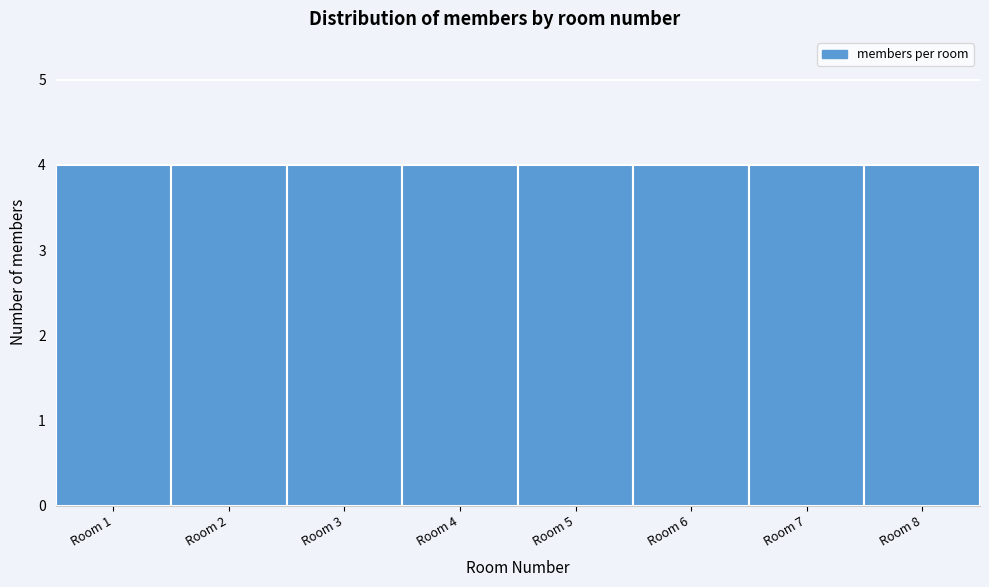

How tall is the bar that spans 5.5 to 6.5 on the x-axis? The values are not printed on the chart, so give them approximately, as read against the axis.

4